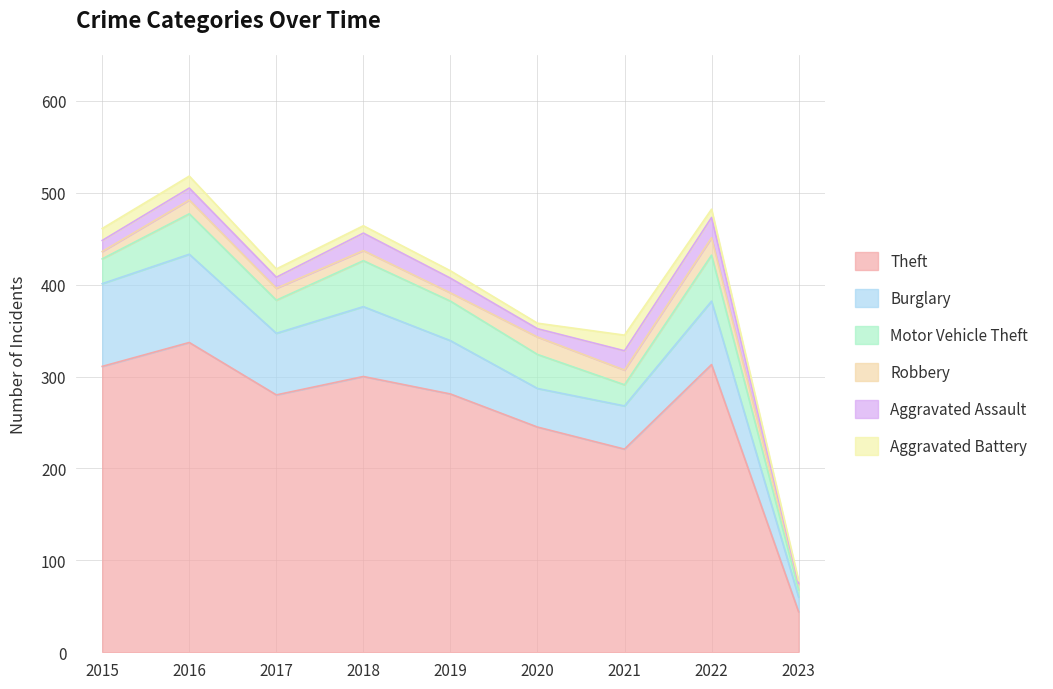

What is the maximum value for Aggravated Battery?

17